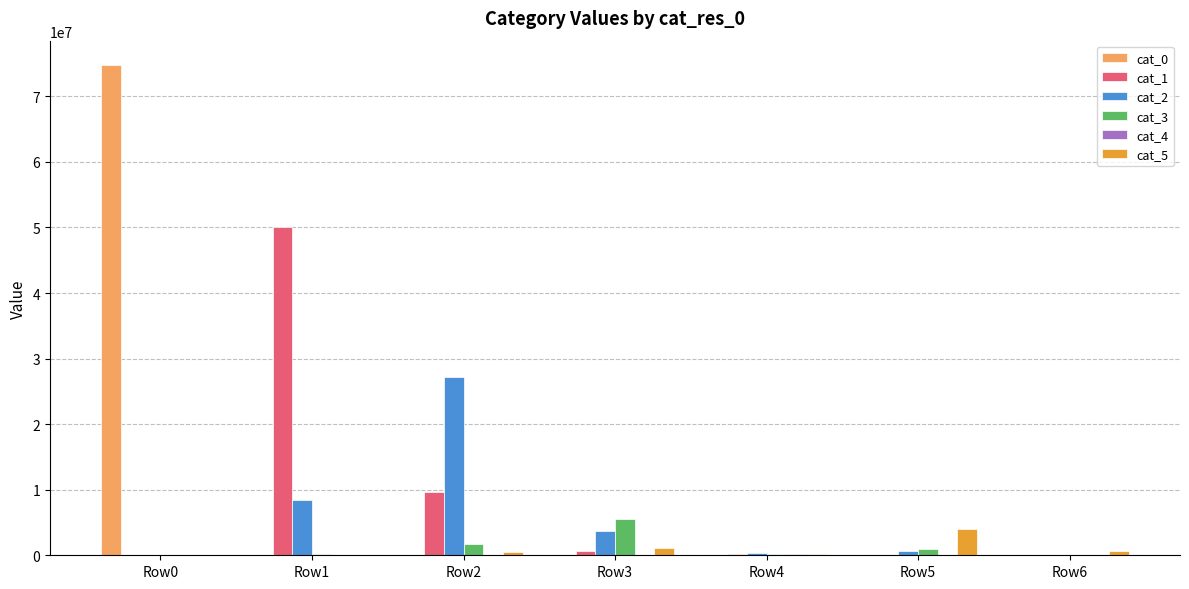

Which category has the highest value in the cat_3 series?

Row3